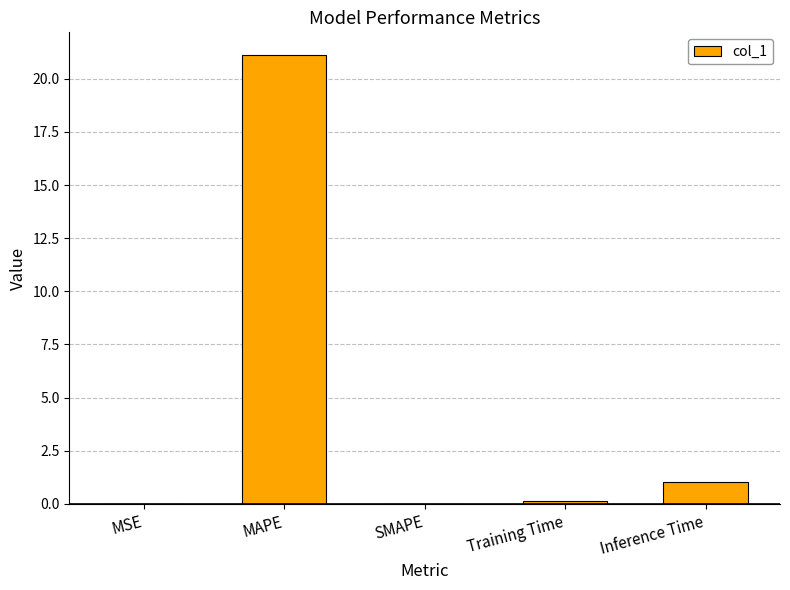

Where is the data nearest to the value 10?

Inference Time